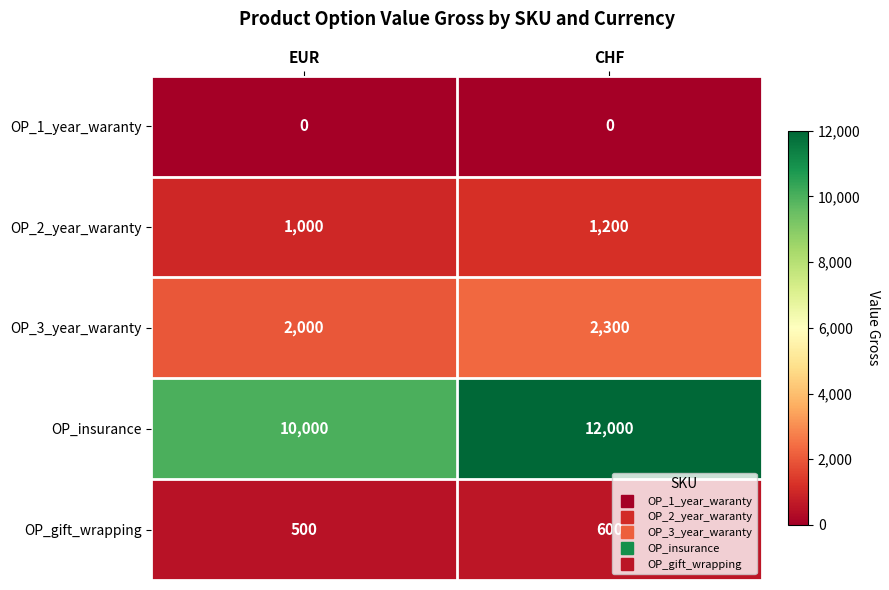

At how many categories does at least one series exceed 4086?

2